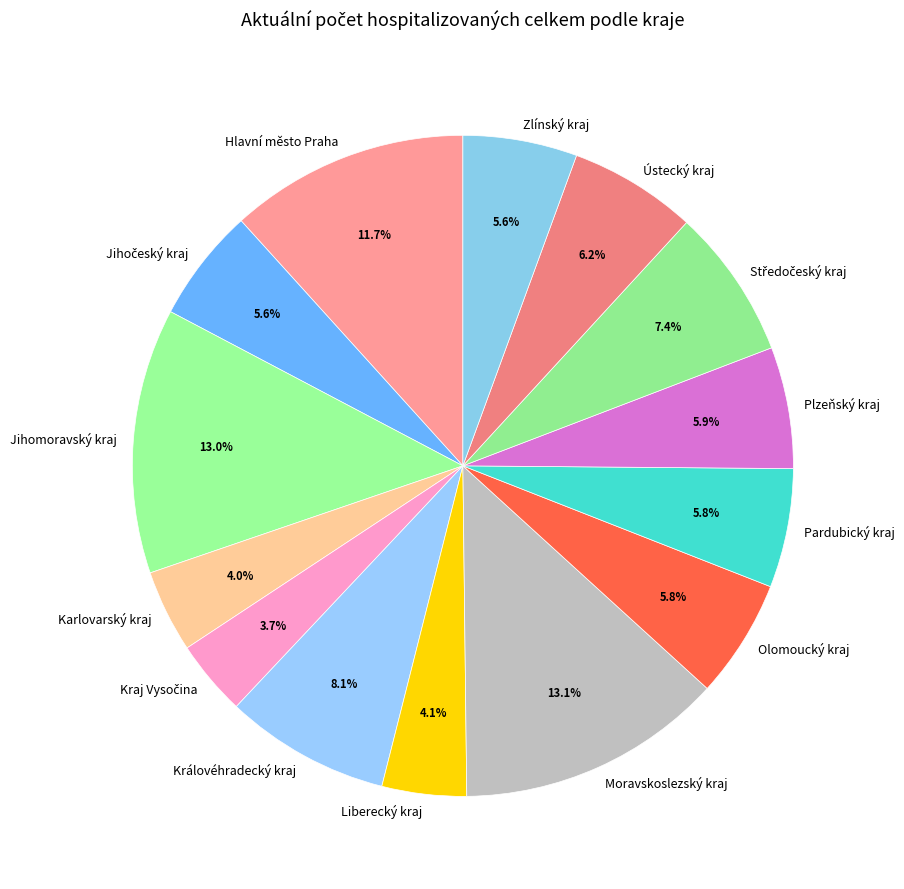

Count the number of slices in the pie.

14